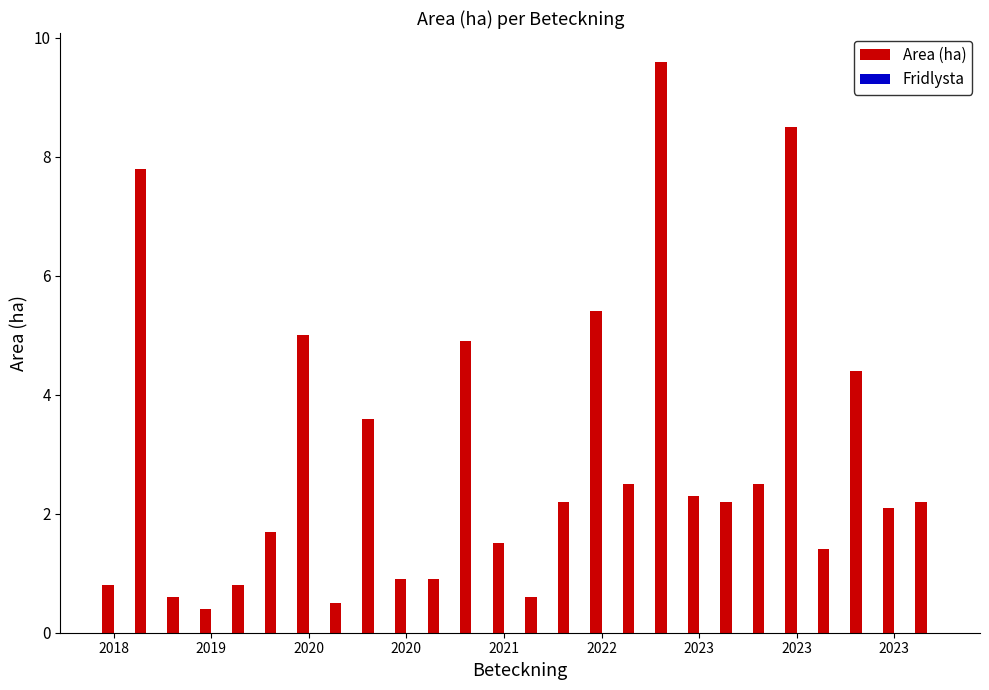

What is the maximum value shown in the chart?

9.6